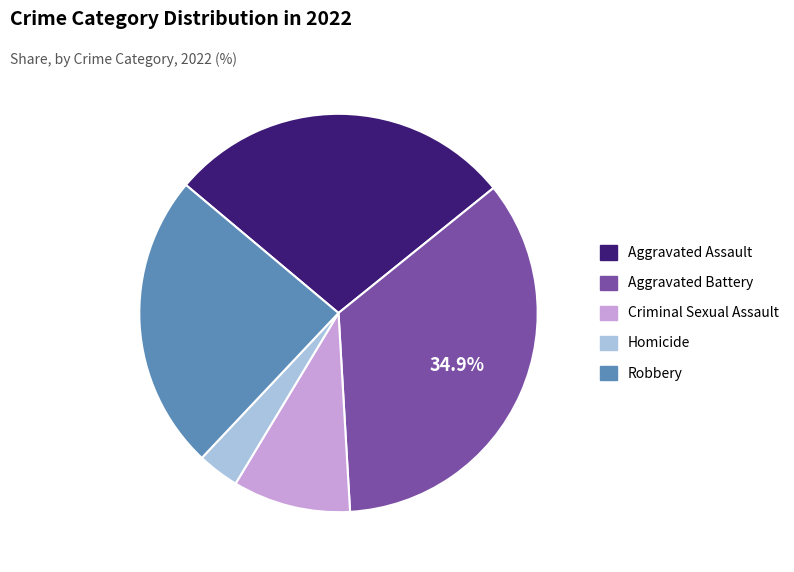

The Aggravated Battery slice represents 27% of the pie. True or false?

False